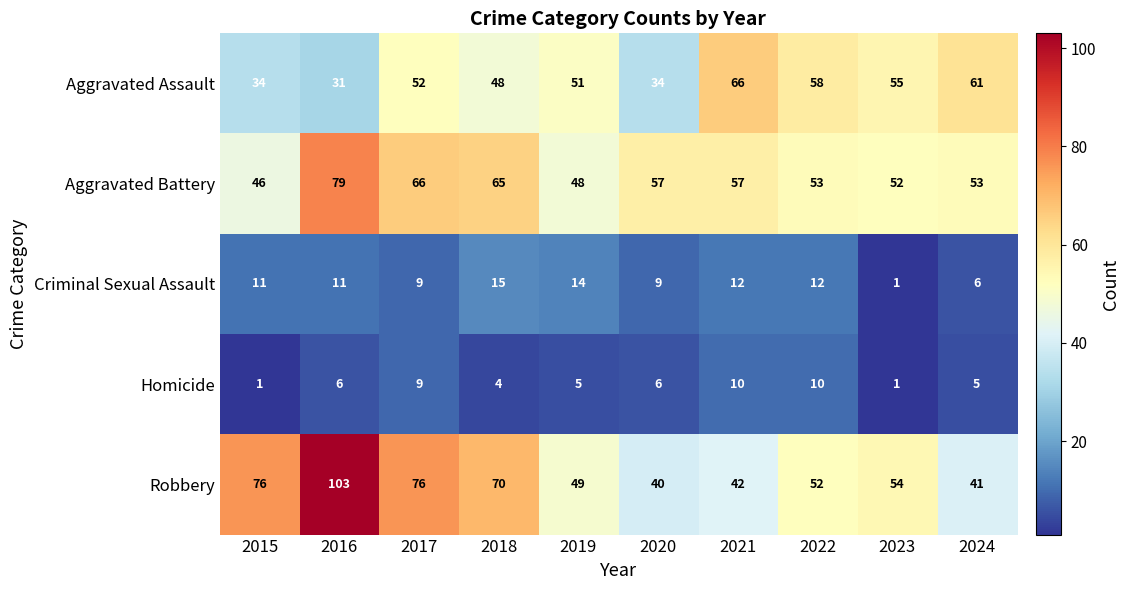

The Aggravated Assault series shows 13 at 2023. True or false?

False